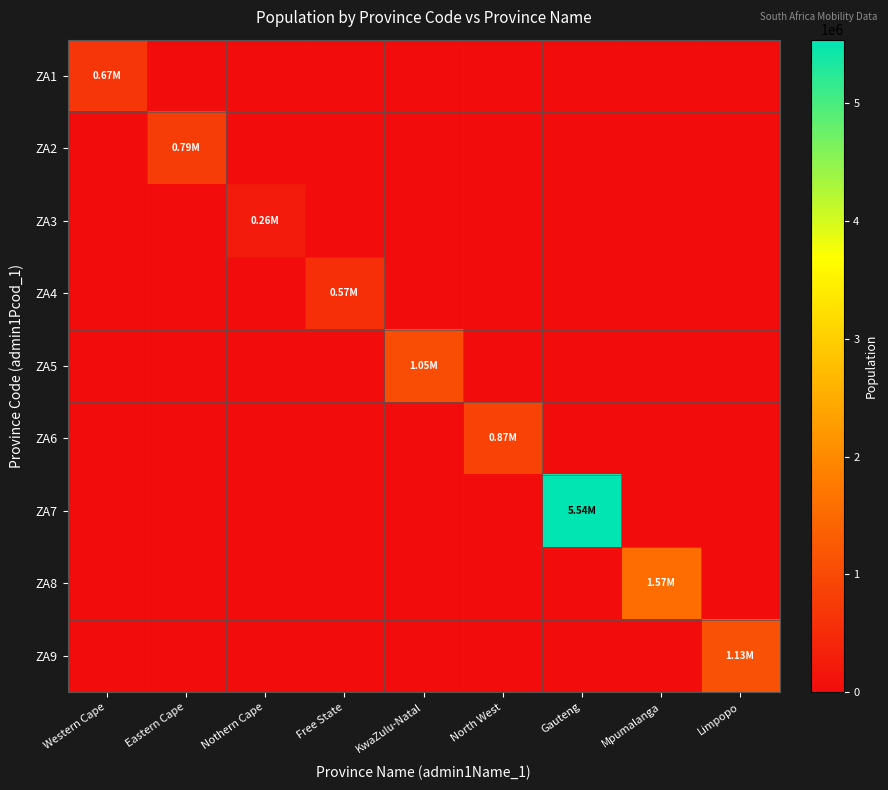

What is the total value across all series at Gauteng?

5540727